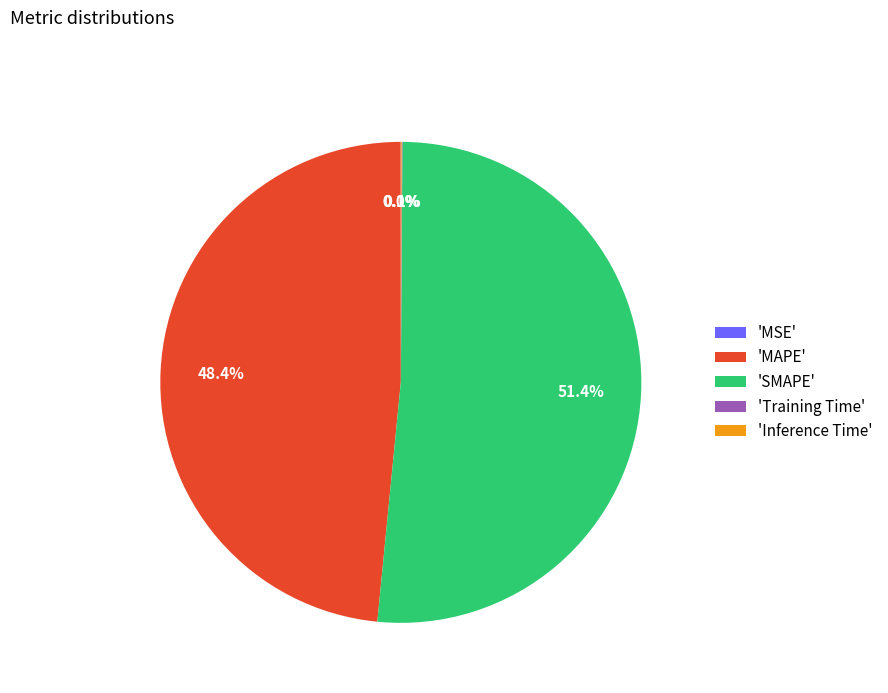

Is 'SMAPE' the majority of the pie?

Yes